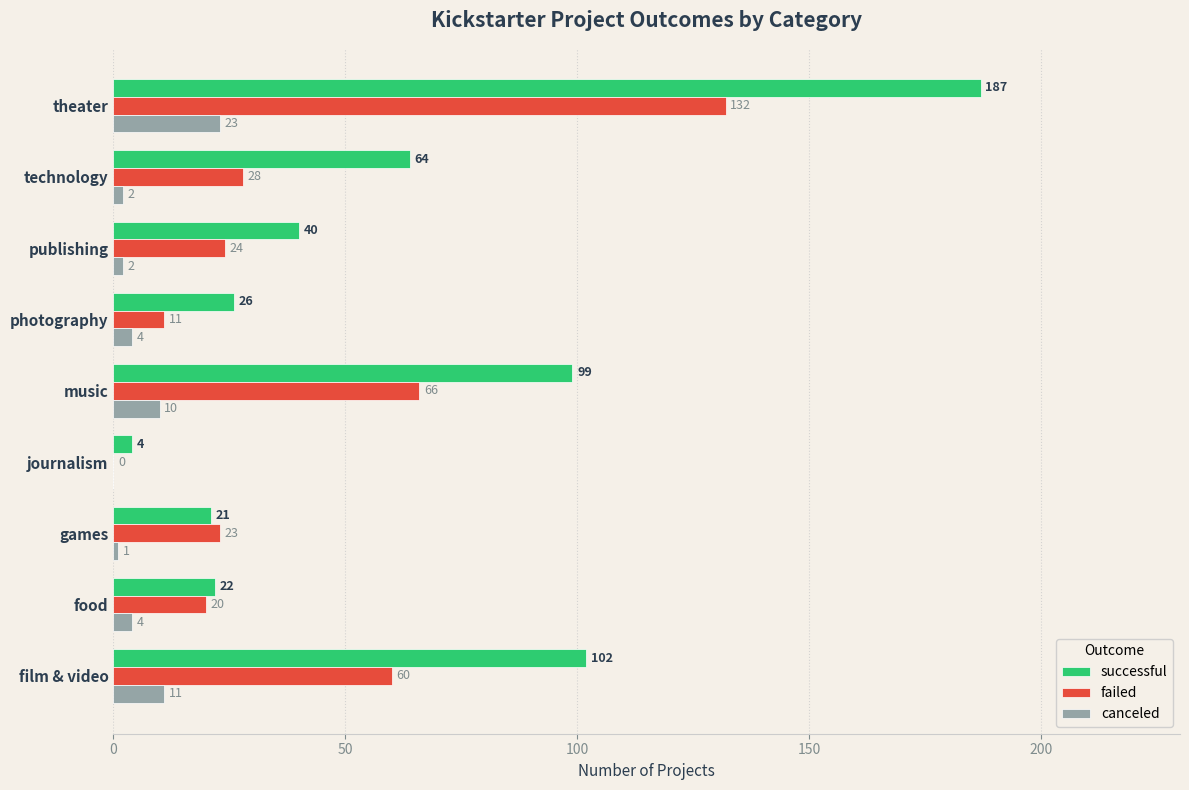

Which category has the highest value across all series?

theater